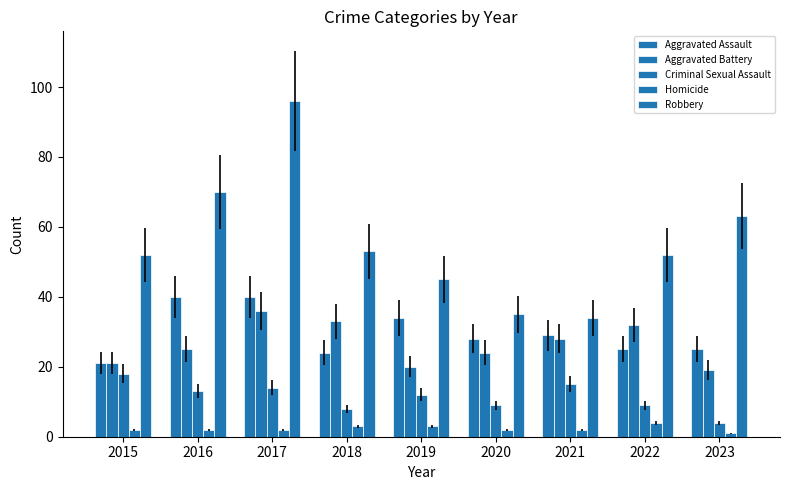

What is the maximum value for Aggravated Assault?

40